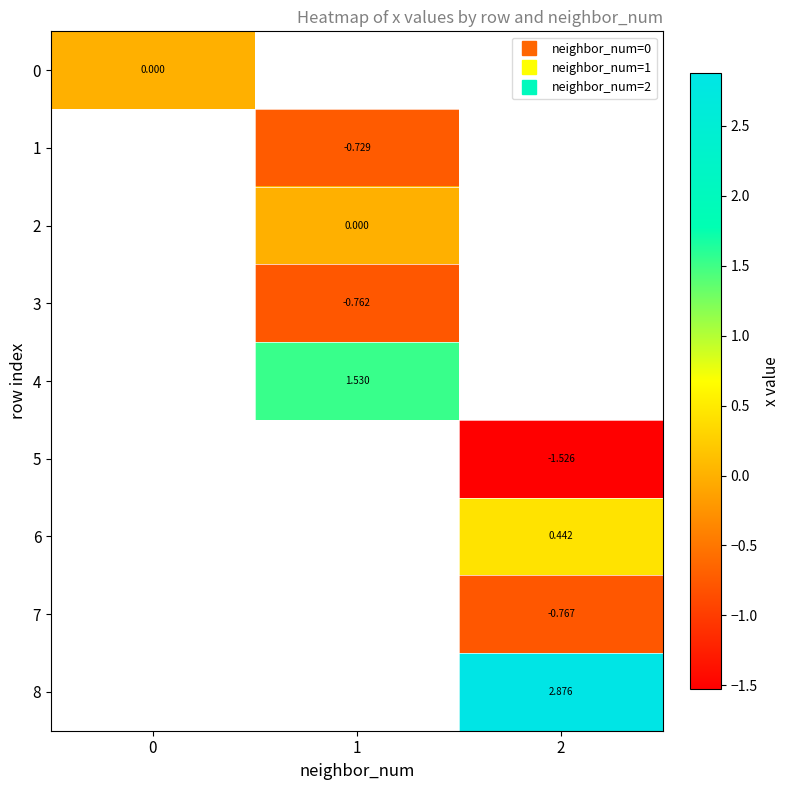

Is it true that row_3 equals -1.1 at 1?

False